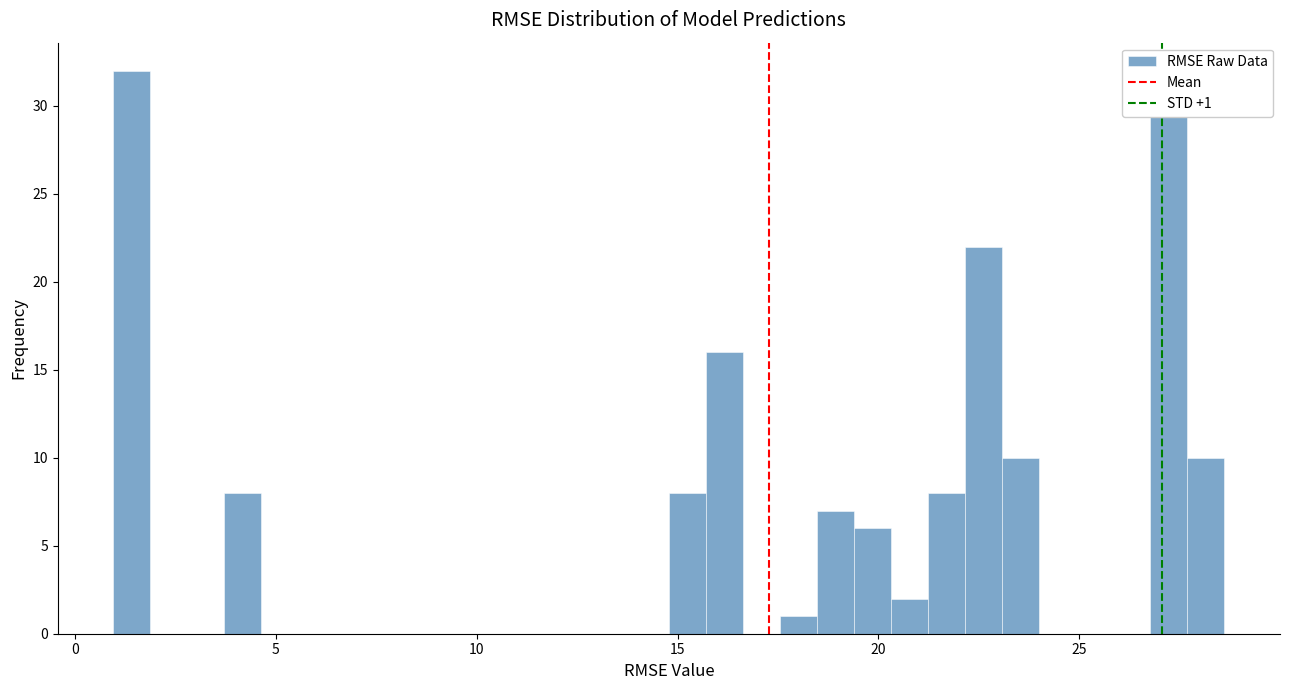

Read against the x-axis, roughly where is the centre of the tallest bar?

1.5